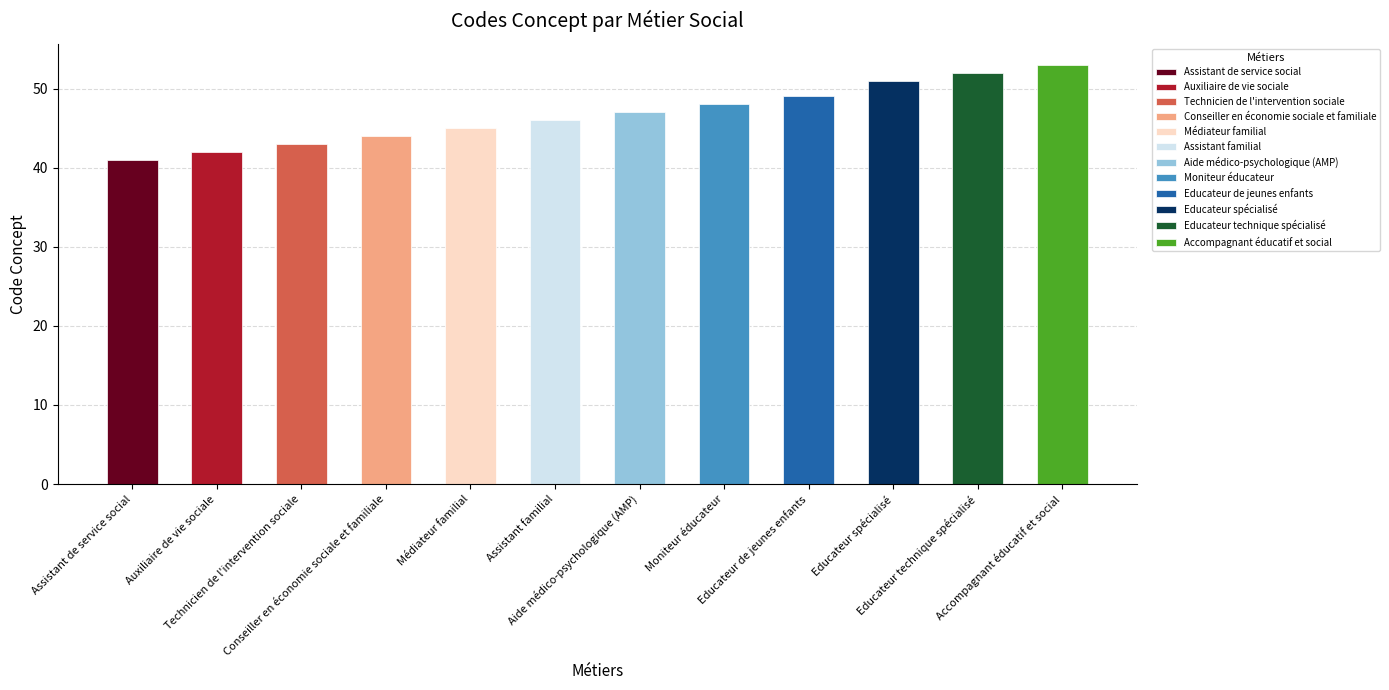

How many bars are there in total?

12